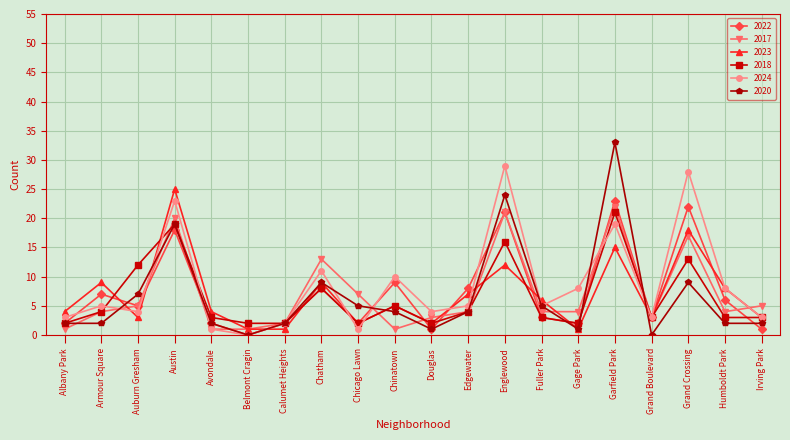

How many lines are shown in the chart?

6